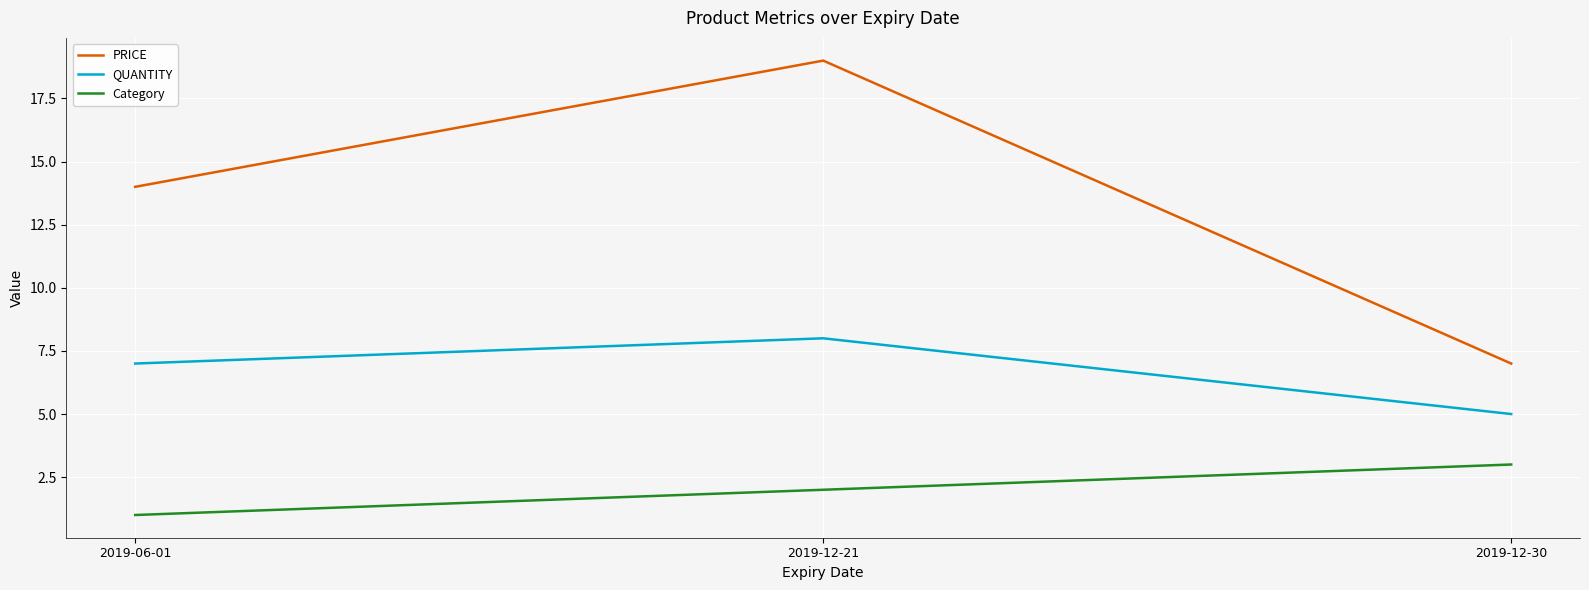

Reading right to left, extract all data points from this chart.

PRICE: 2019-12-30=7	2019-12-21=19	2019-06-01=14
QUANTITY: 2019-12-30=5	2019-12-21=8	2019-06-01=7
Category: 2019-12-30=3	2019-12-21=2	2019-06-01=1